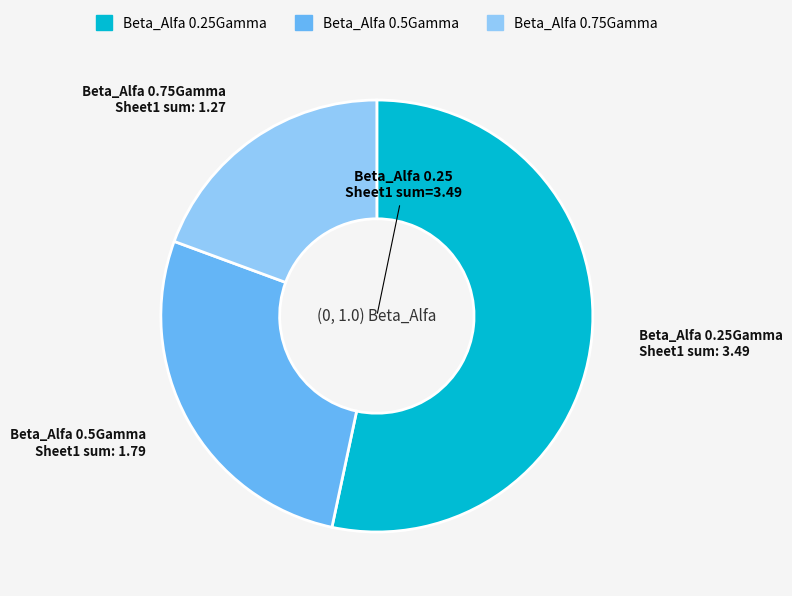

Do Beta_Alfa 0.5Gamma and Beta_Alfa 0.75Gamma together represent more than half of the pie?

No